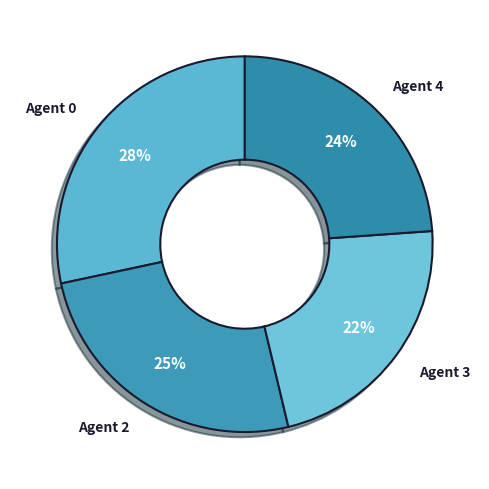

To the nearest percent, what is the difference between the largest and smallest slice percentages?

6%